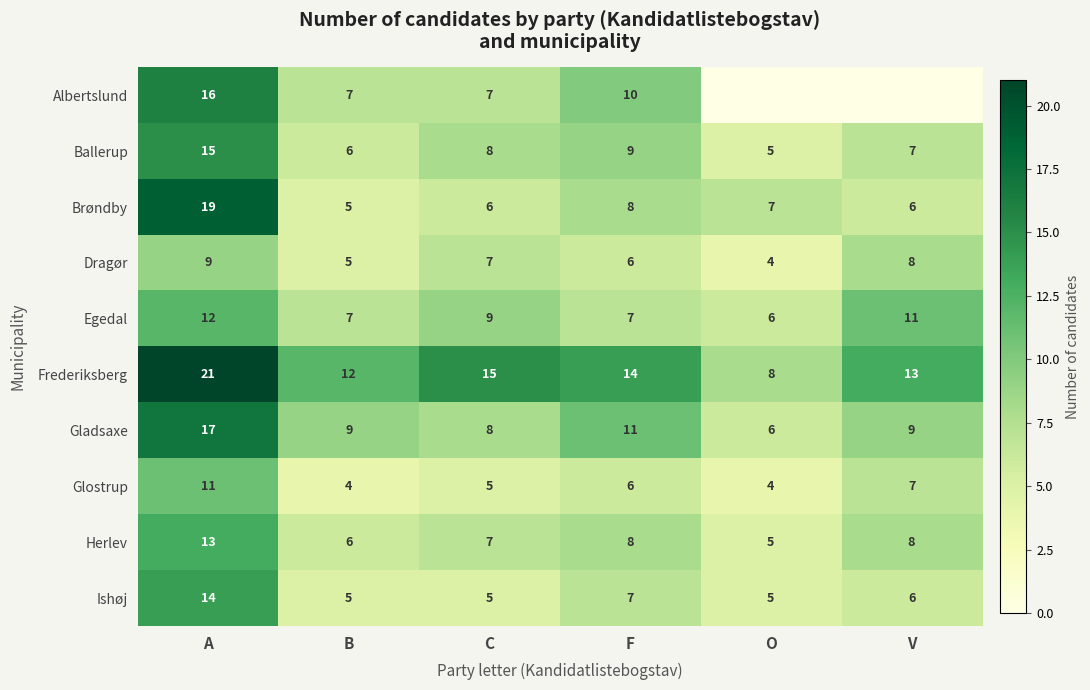

What is the difference between the maximum and second lowest values in the Frederiksberg series?

9